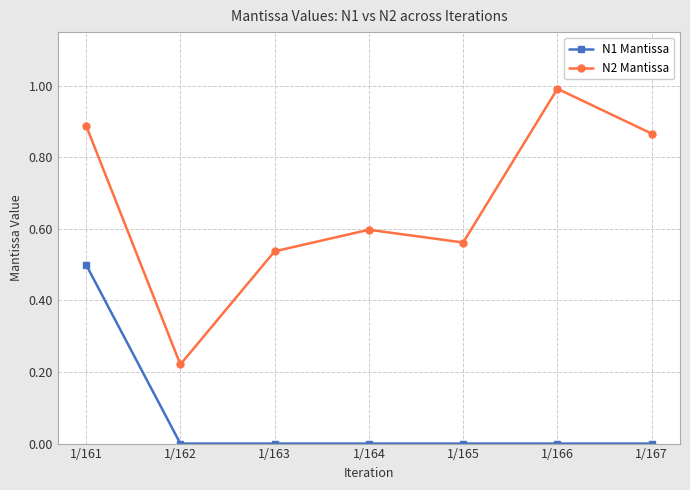

How many N1 Mantissa values are between 0 and 1?

7